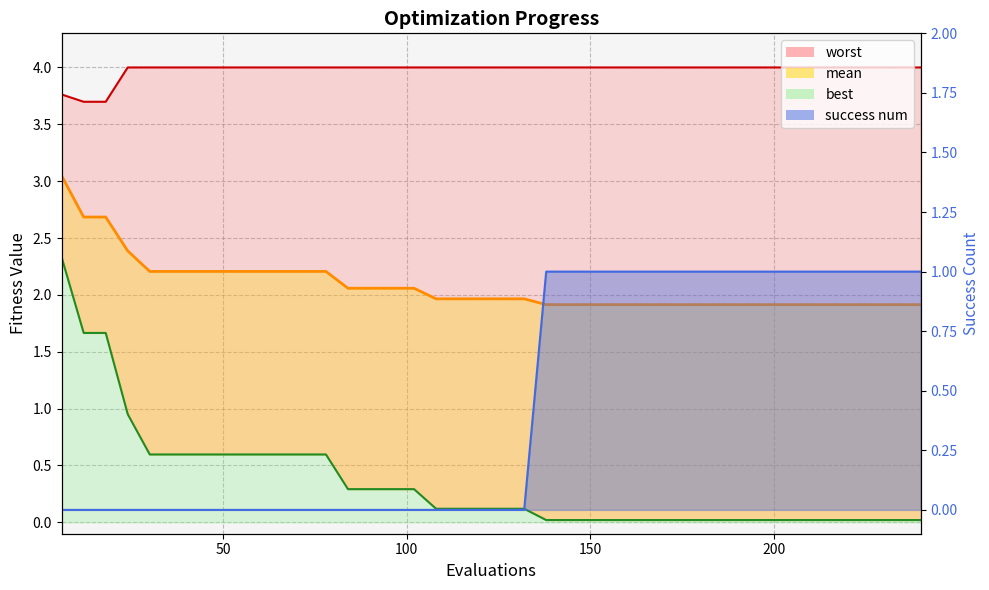

Reading left to right, list all the values displayed in this chart.

mean: 3.0	2.7	2.7	2.4	2.2	2.2	2.2	2.2	2.2	2.2	2.2	2.2	2.2	2.1	2.1	2.1	2.1	2.0	2.0	2.0	2.0	2.0	1.9	1.9	1.9	1.9	1.9	1.9	1.9	1.9	1.9	1.9	1.9	1.9	1.9	1.9	1.9	1.9	1.9	1.9
best: 2.3	1.7	1.7	1.0	0.6	0.6	0.6	0.6	0.6	0.6	0.6	0.6	0.6	0.3	0.3	0.3	0.3	0.1	0.1	0.1	0.1	0.1	0.0	0.0	0.0	0.0	0.0	0.0	0.0	0.0	0.0	0.0	0.0	0.0	0.0	0.0	0.0	0.0	0.0	0.0
worst: 3.8	3.7	3.7	4.0	4.0	4.0	4.0	4.0	4.0	4.0	4.0	4.0	4.0	4.0	4.0	4.0	4.0	4.0	4.0	4.0	4.0	4.0	4.0	4.0	4.0	4.0	4.0	4.0	4.0	4.0	4.0	4.0	4.0	4.0	4.0	4.0	4.0	4.0	4.0	4.0
success num: 0.0	0.0	0.0	0.0	0.0	0.0	0.0	0.0	0.0	0.0	0.0	0.0	0.0	0.0	0.0	0.0	0.0	0.0	0.0	0.0	0.0	0.0	1.0	1.0	1.0	1.0	1.0	1.0	1.0	1.0	1.0	1.0	1.0	1.0	1.0	1.0	1.0	1.0	1.0	1.0